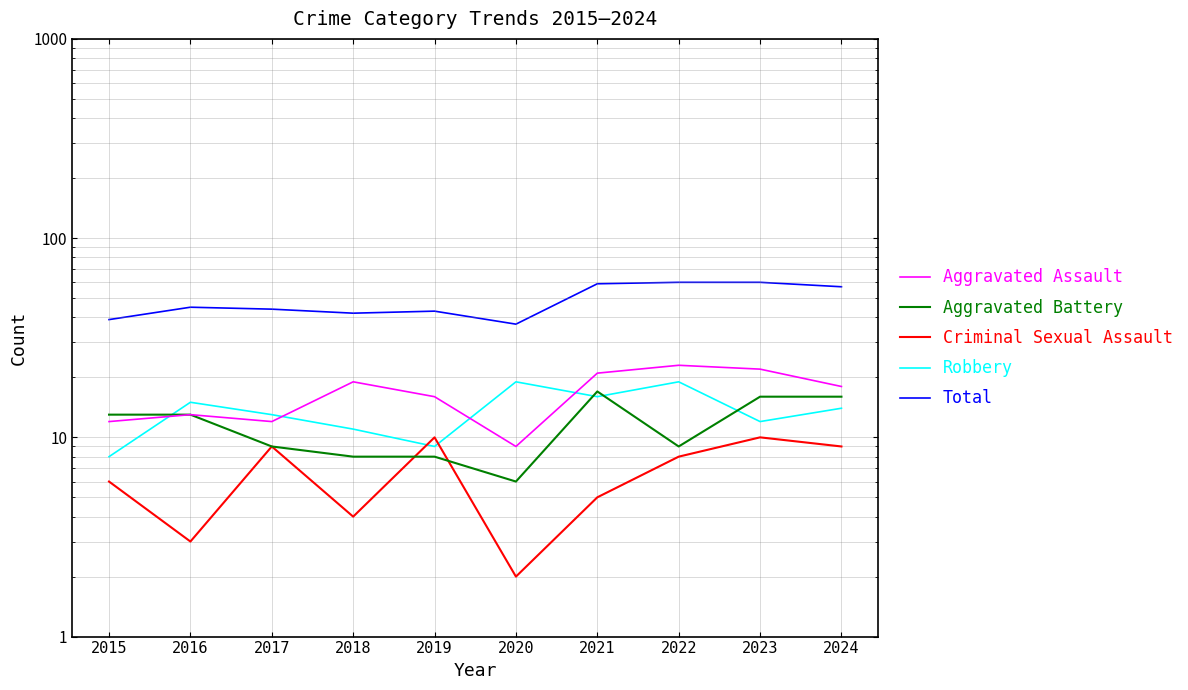

Is this an area chart (filled region under the line)?

No